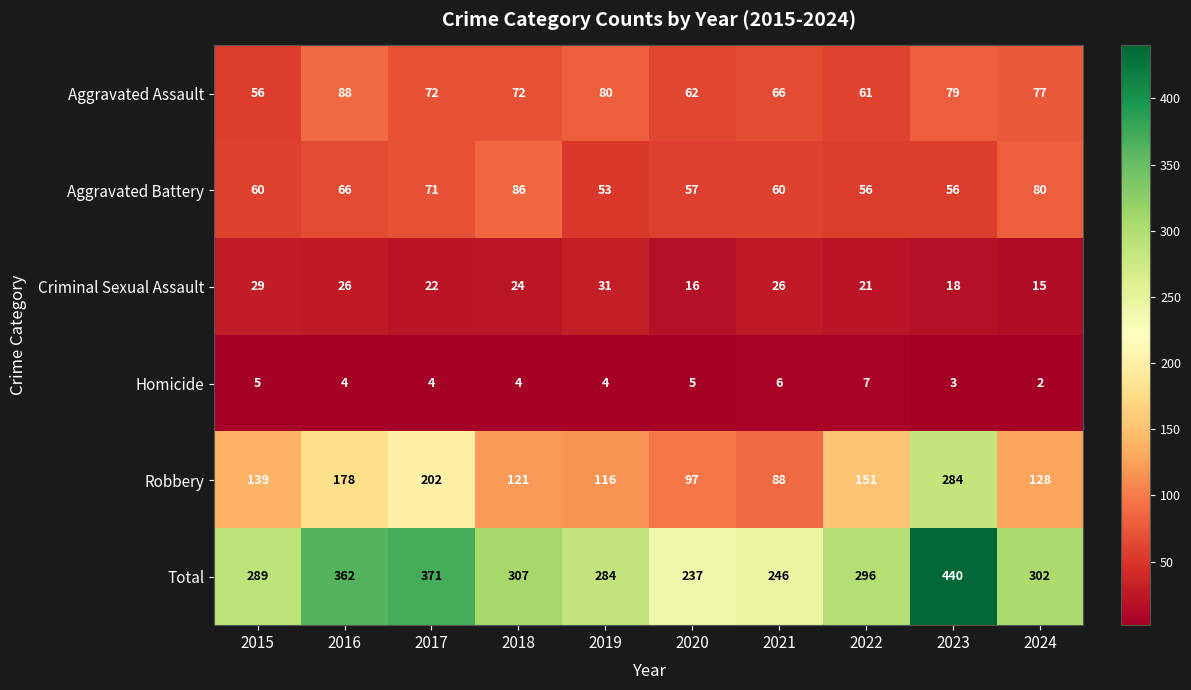

What is the difference between the maximum and minimum values in the Aggravated Battery series?

33